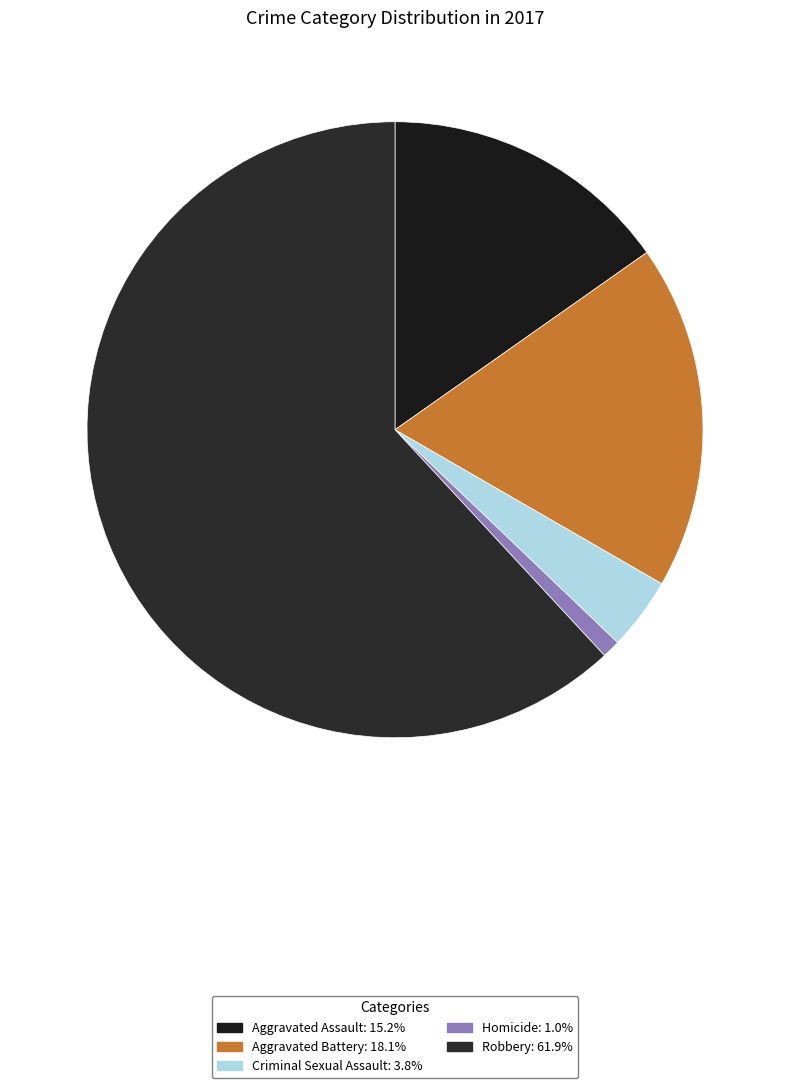

How much of the chart is everything except Aggravated Assault?

84.8%